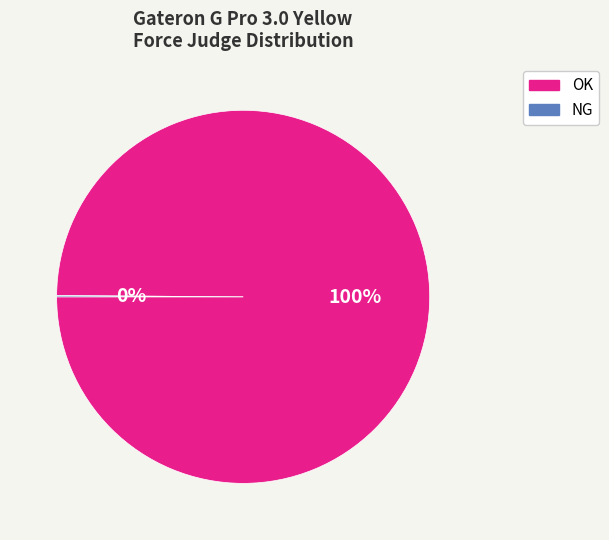

To the nearest percent, what is the difference between the largest and smallest slice percentages?

100%